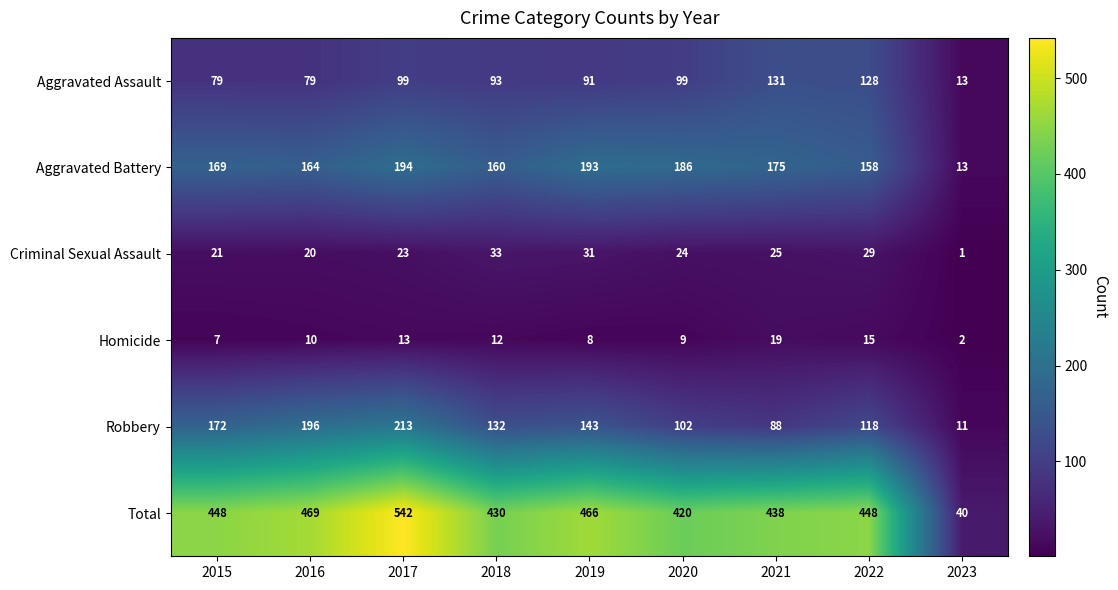

Rank the series at 2019 from lowest to highest value.

Homicide, Criminal Sexual Assault, Aggravated Assault, Robbery, Aggravated Battery, Total